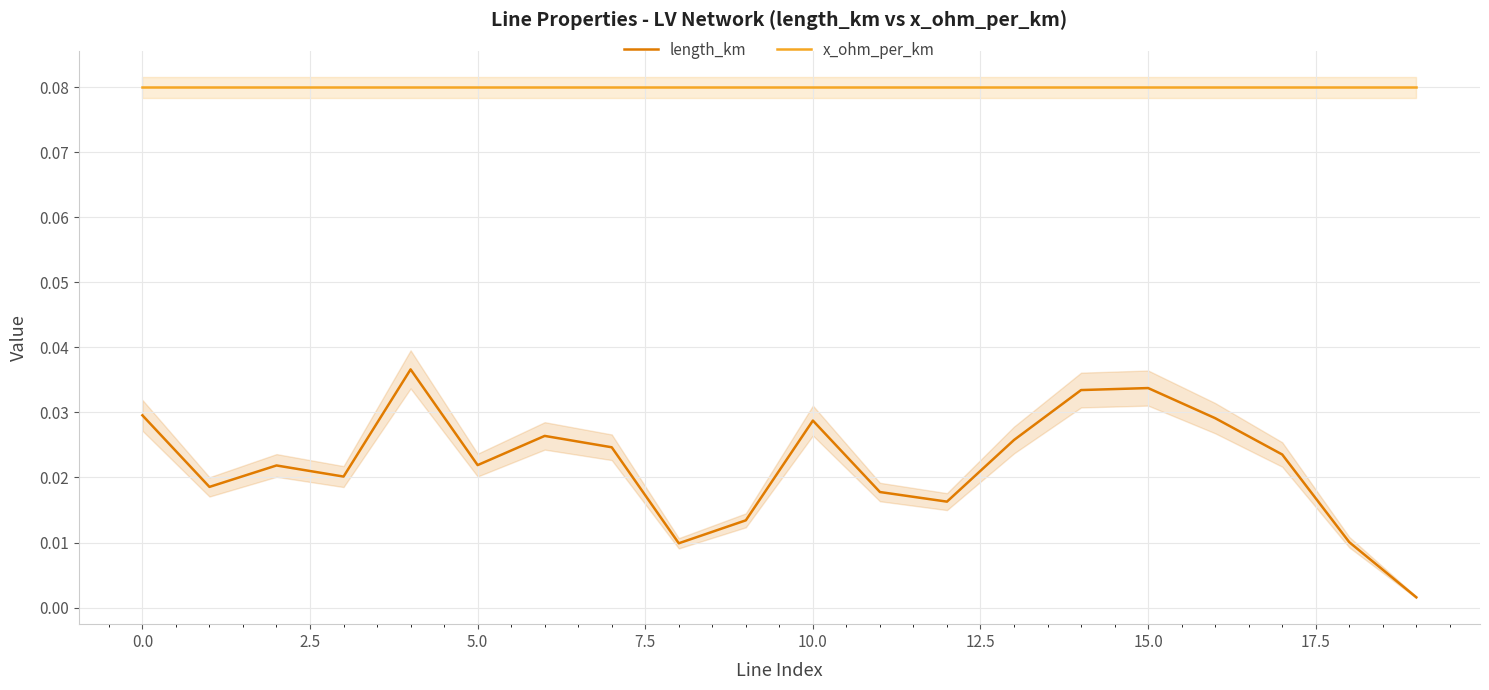

True or false: x_ohm_per_km and length_km intersect in this chart.

False